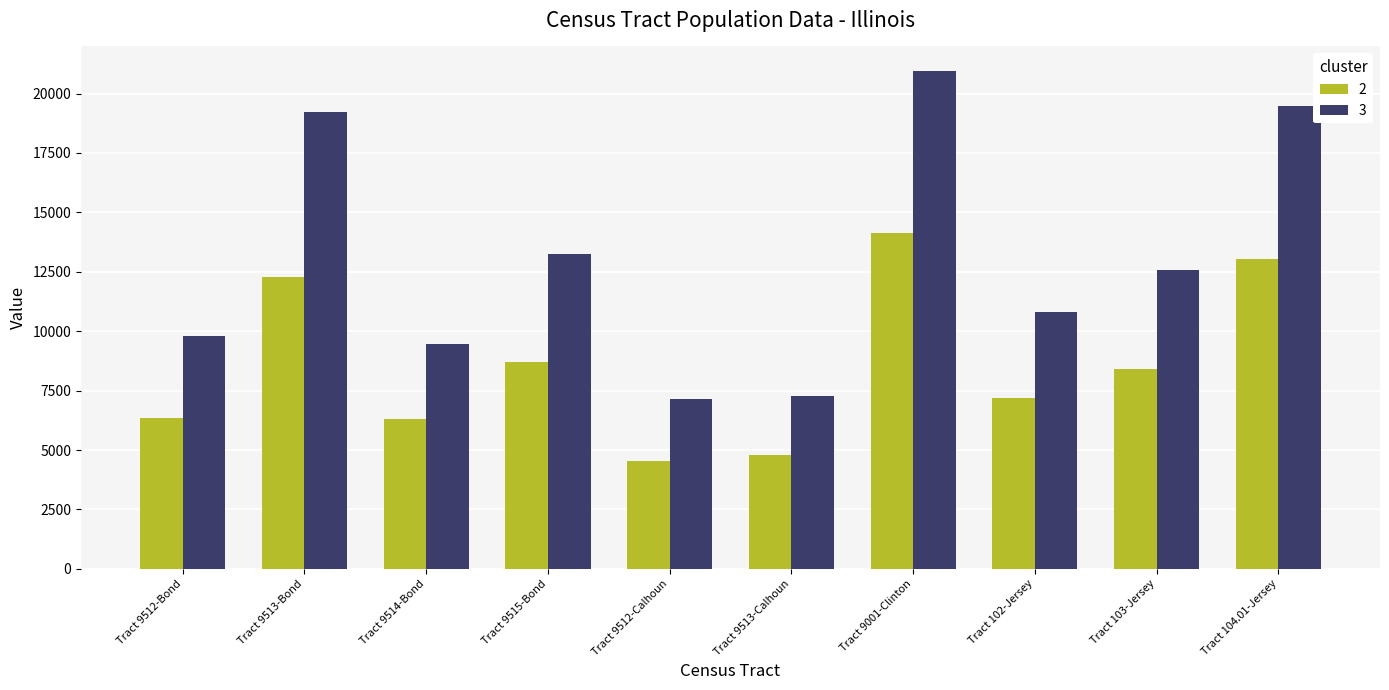

List the series in order of their peak value, lowest first.

2, 3